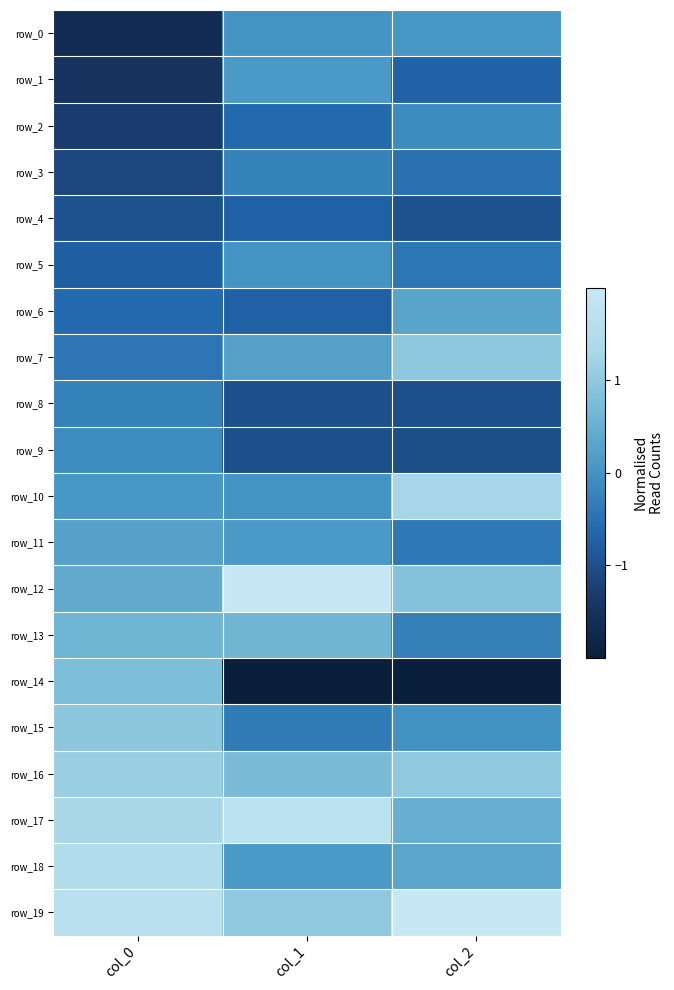

What is the maximum value for row_11?

0.3